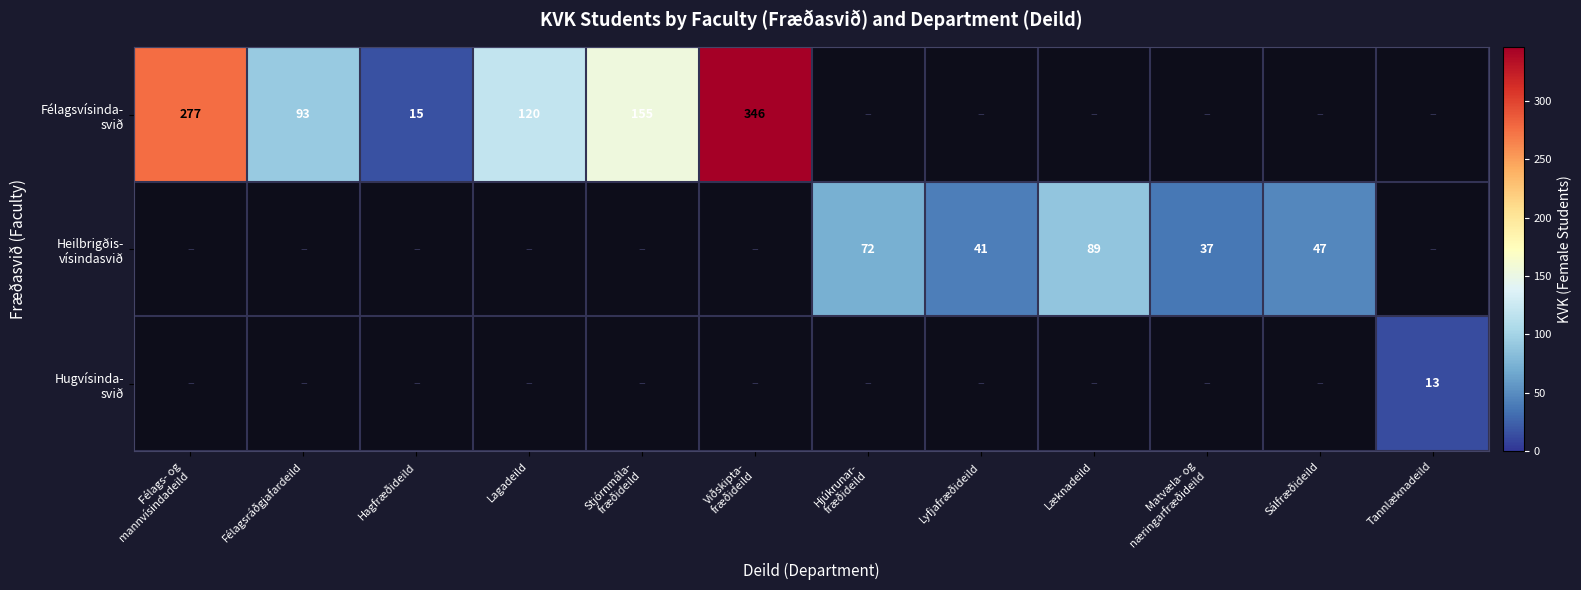

Which series has the largest range (max minus min)?

Félagsvísinda- svið